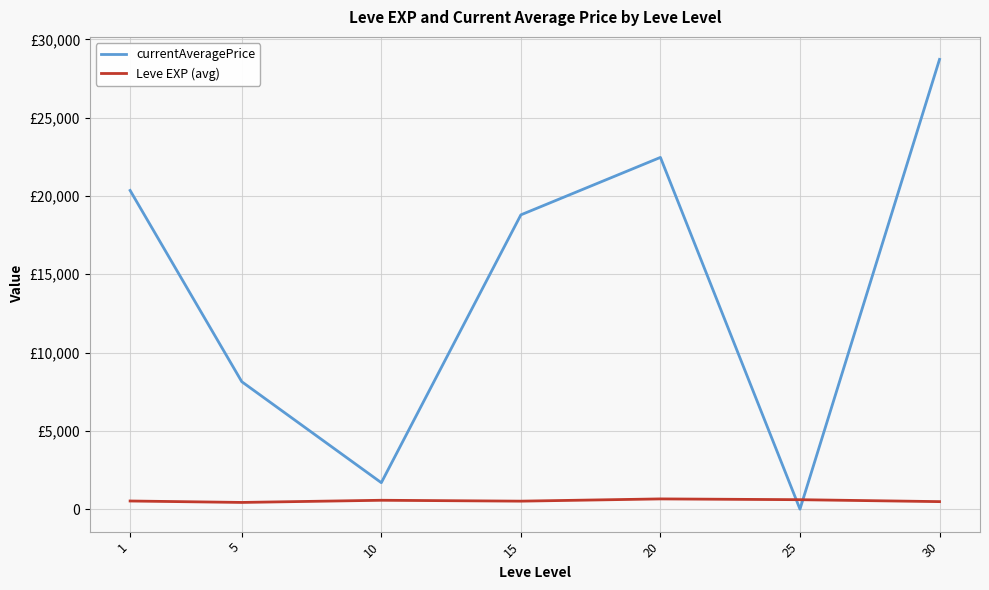

Does the chart have visible grid lines?

Yes